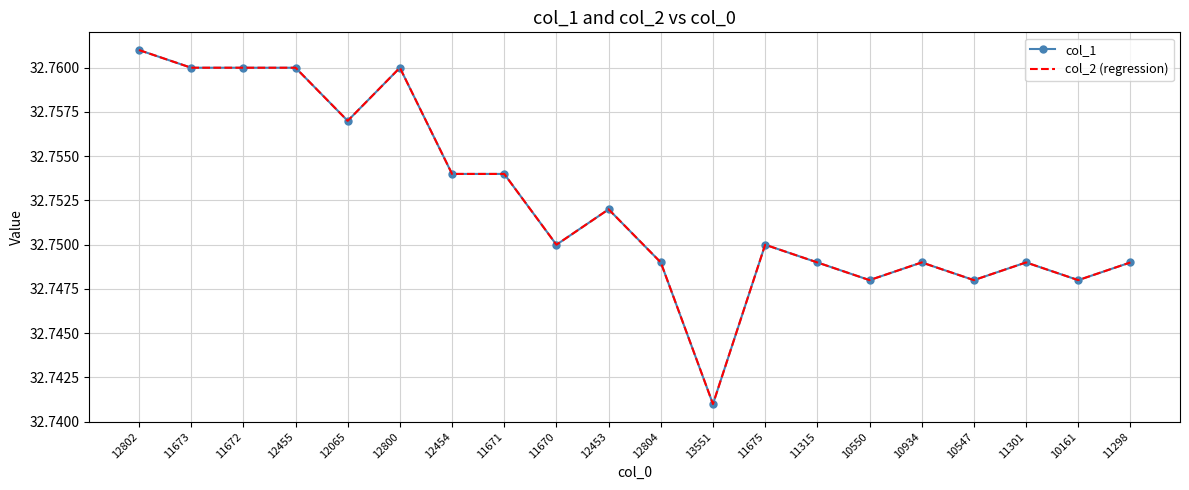

At which category does col_2 (regression) reach its first local peak?

12800